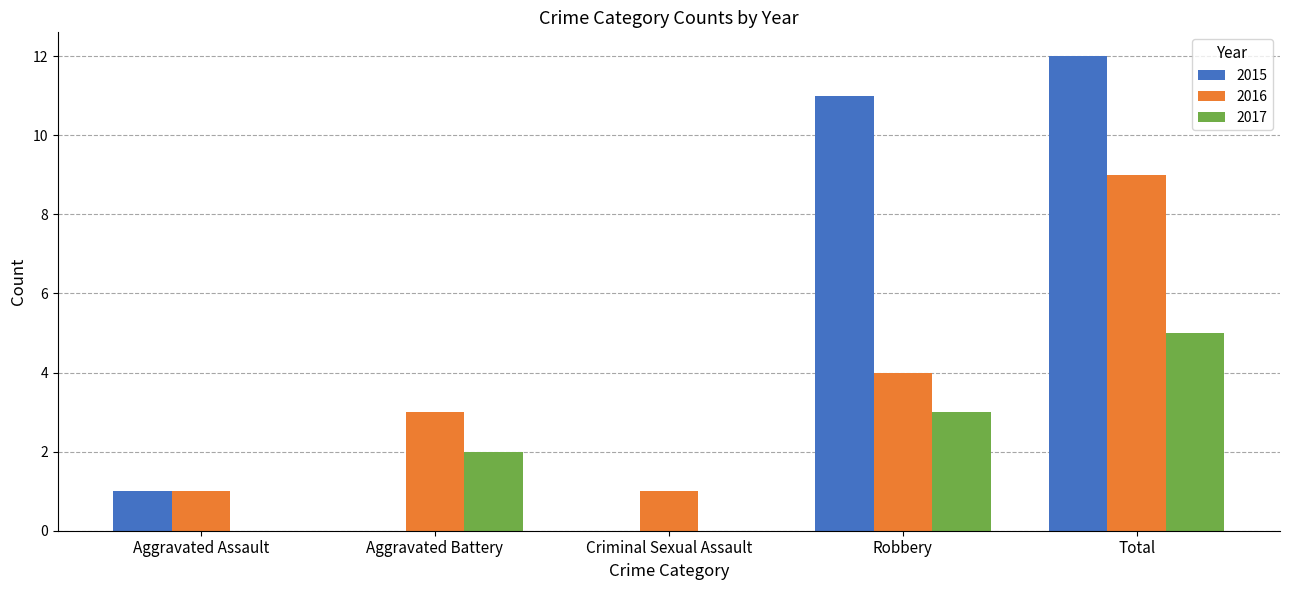

What is the total value across all series at Aggravated Assault?

2